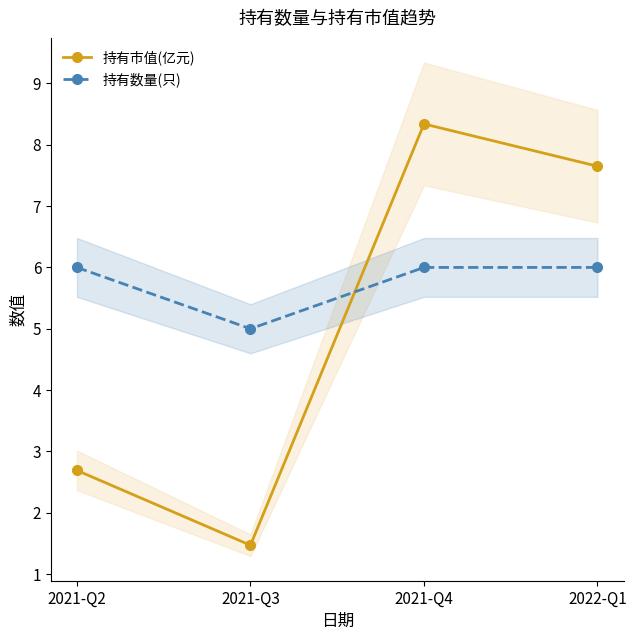

List the series in order of their overall mean, lowest first.

持有市值(亿元), 持有数量(只)